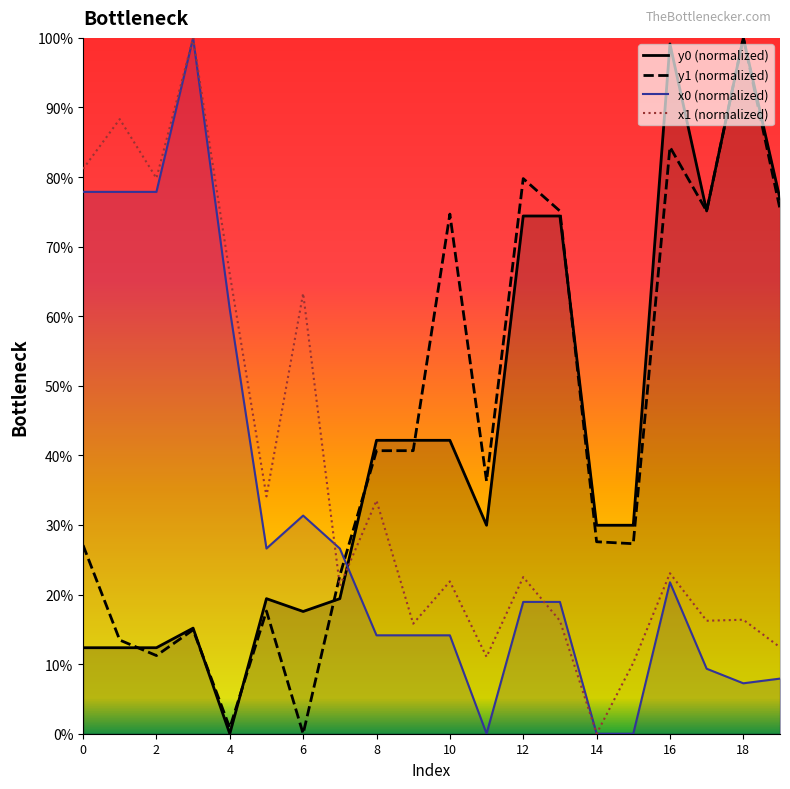

True or false: y1 (normalized) has a value of 40.7 at 8.

True